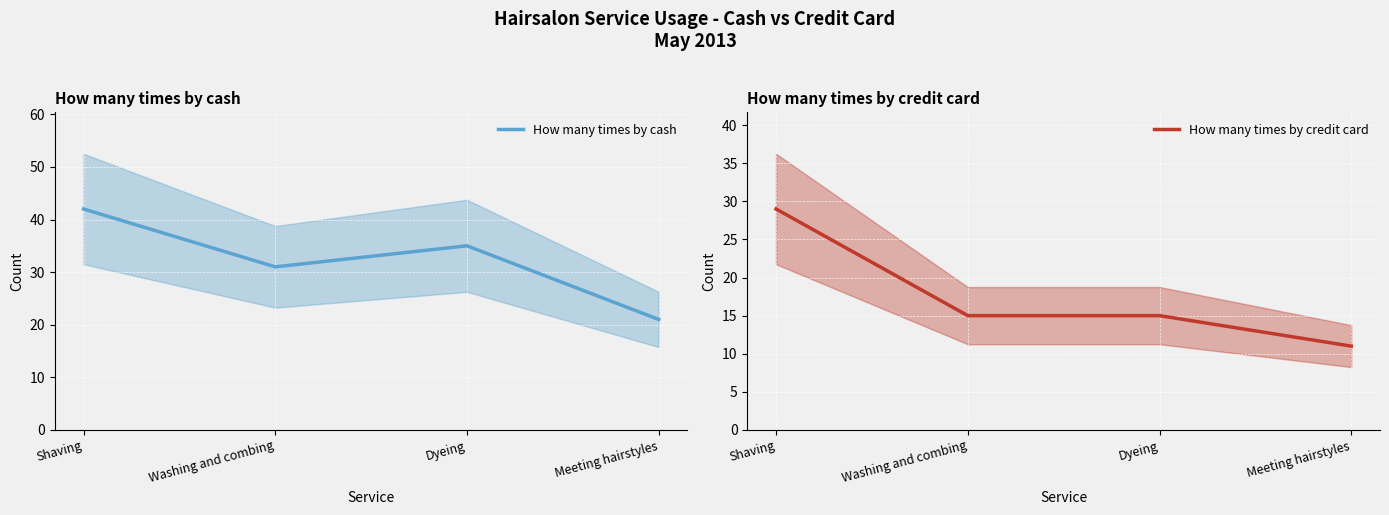

Read the How many times by cash value at Washing and combing, to the nearest 5.

30